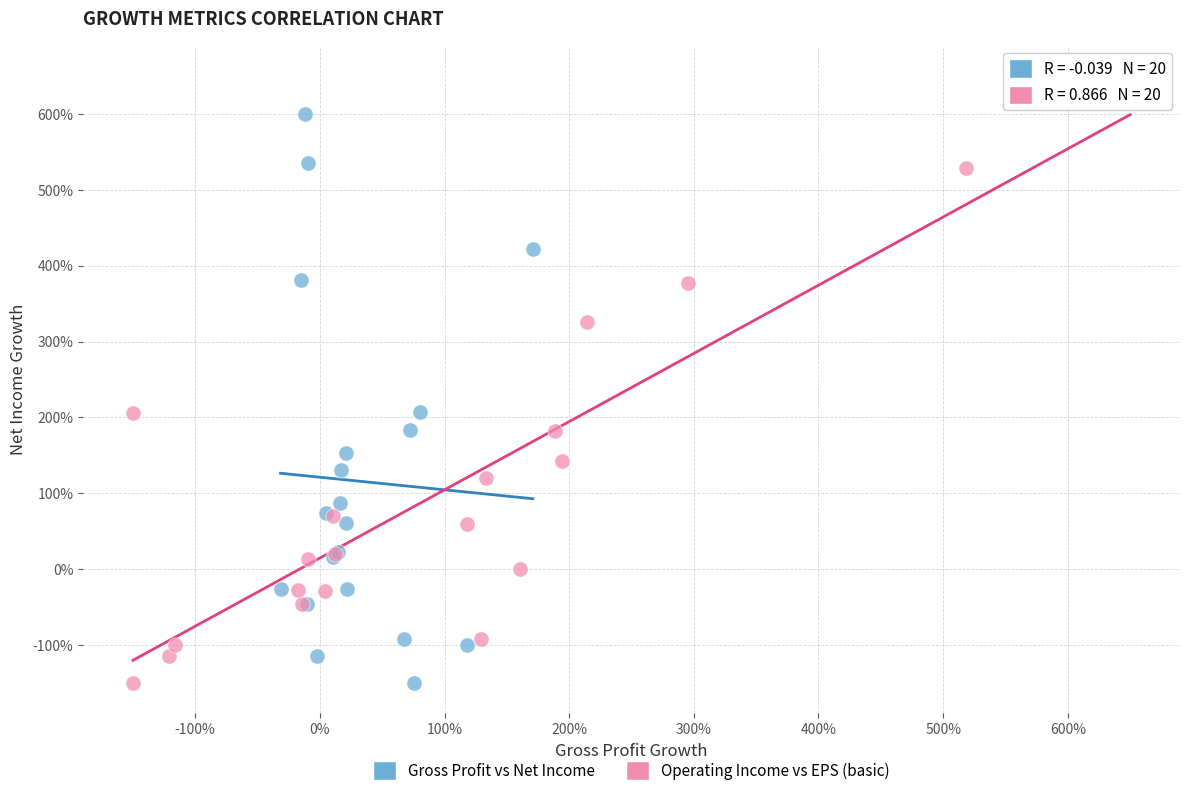

Which series has the widest spread of Y values?

Operating Income vs EPS (basic)